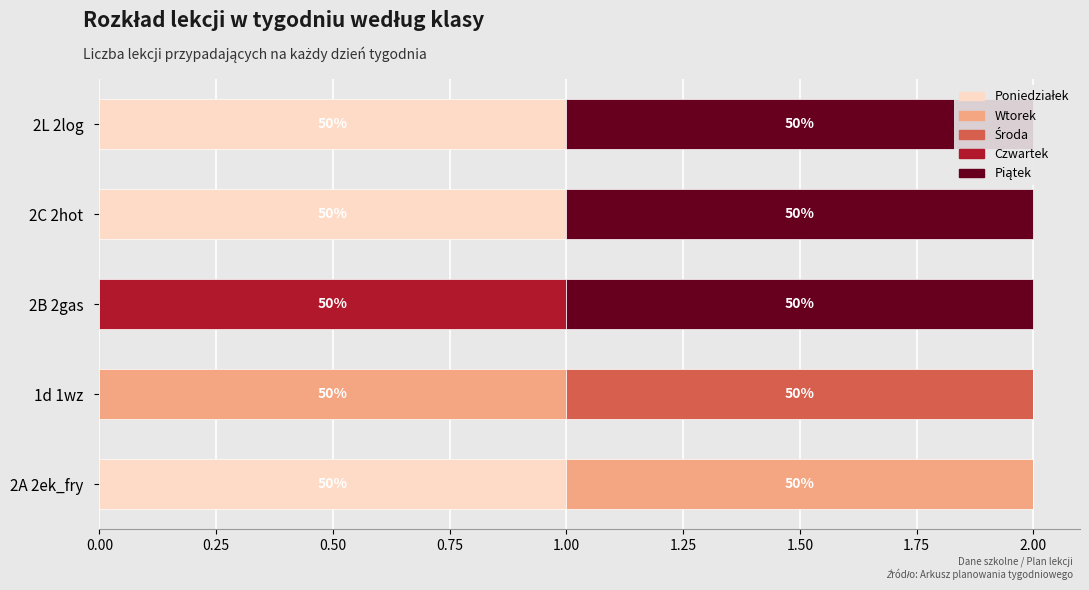

What is the difference between the Piątek values at 1d 1wz and 2L 2log?

1